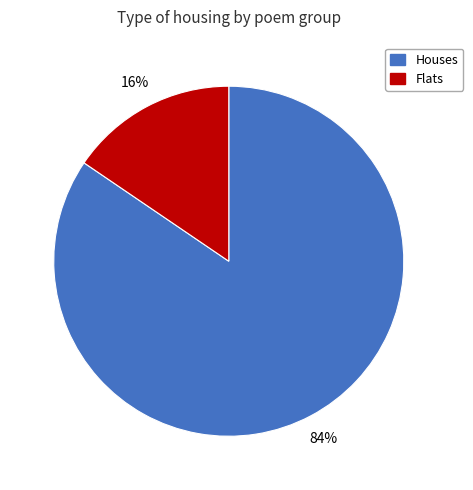

Is there any slice that represents more than half of the pie?

Yes